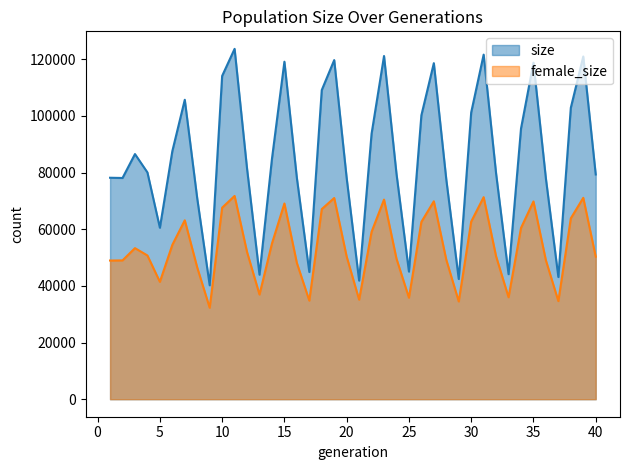

Reading left to right, extract all data points from this chart.

size: 1=78154	2=78070	3=86511	4=80031	5=60507	6=87541	7=105675	8=70838	9=40208	10=114087	11=123641	12=81369	13=43942	14=84827	15=119105	16=78097	17=44889	18=109102	19=119678	20=78032	21=41859	22=93695	23=121114	24=79573	25=45034	26=100200	27=118599	28=77542	29=42420	30=101199	31=121597	32=79609	33=44125	34=95520	35=118755	36=77826	37=43117	38=102852	39=120954	40=79306
female_size: 1=48936	2=48987	3=53312	4=50723	5=41417	6=54466	7=63137	8=46481	9=32278	10=67591	11=71732	12=51936	13=36944	14=54947	15=69068	16=48092	17=34788	18=67093	19=70996	20=50330	21=35127	22=59058	23=70443	24=49585	25=35827	26=62565	27=69848	28=49212	29=34499	30=62681	31=71298	32=50400	33=35986	34=60442	35=69791	36=48993	37=34620	38=63836	39=71070	40=50305